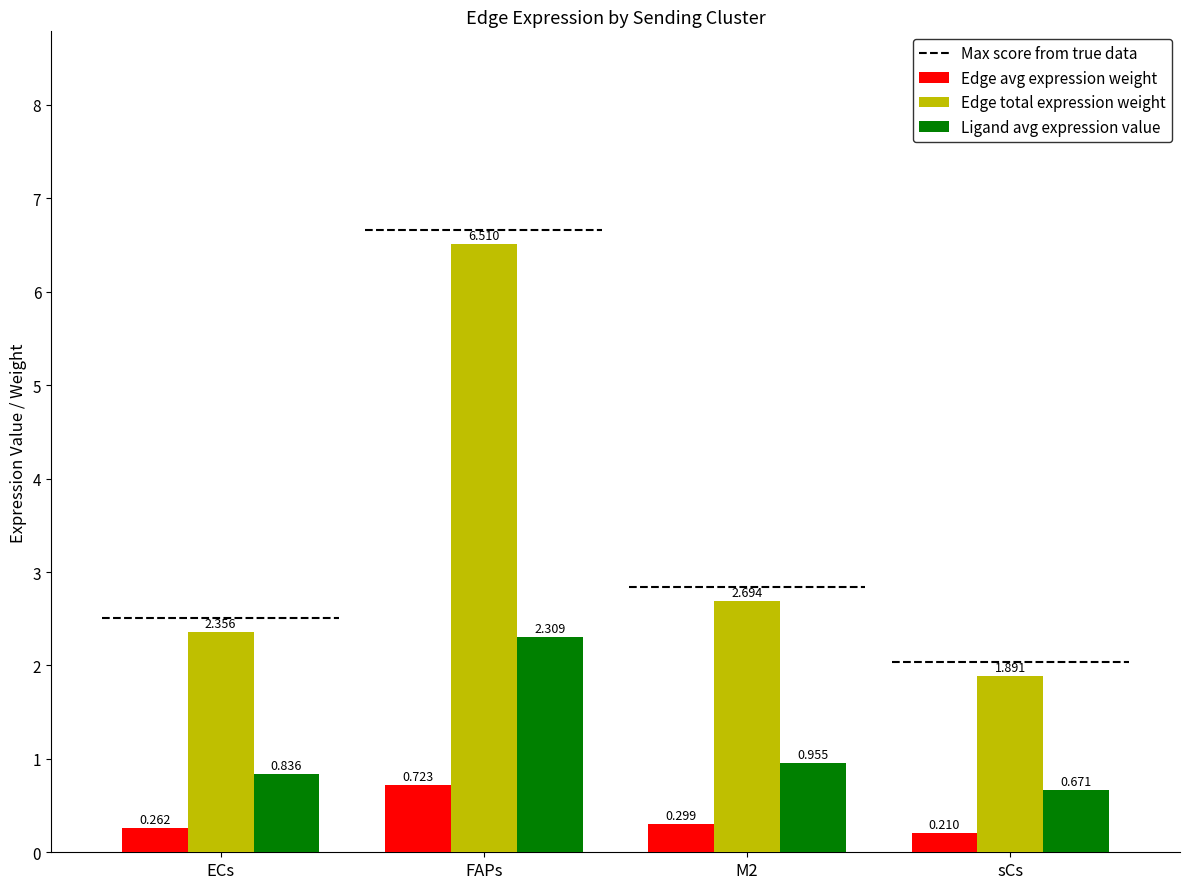

How many values in the Edge total expression weight series exceed 2?

3